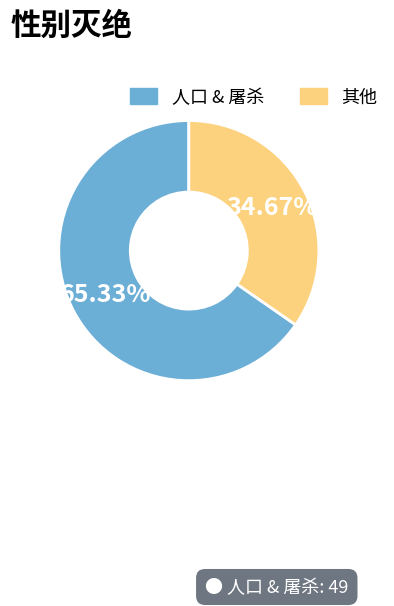

Which category has the biggest portion of the pie?

人口 & 屠杀